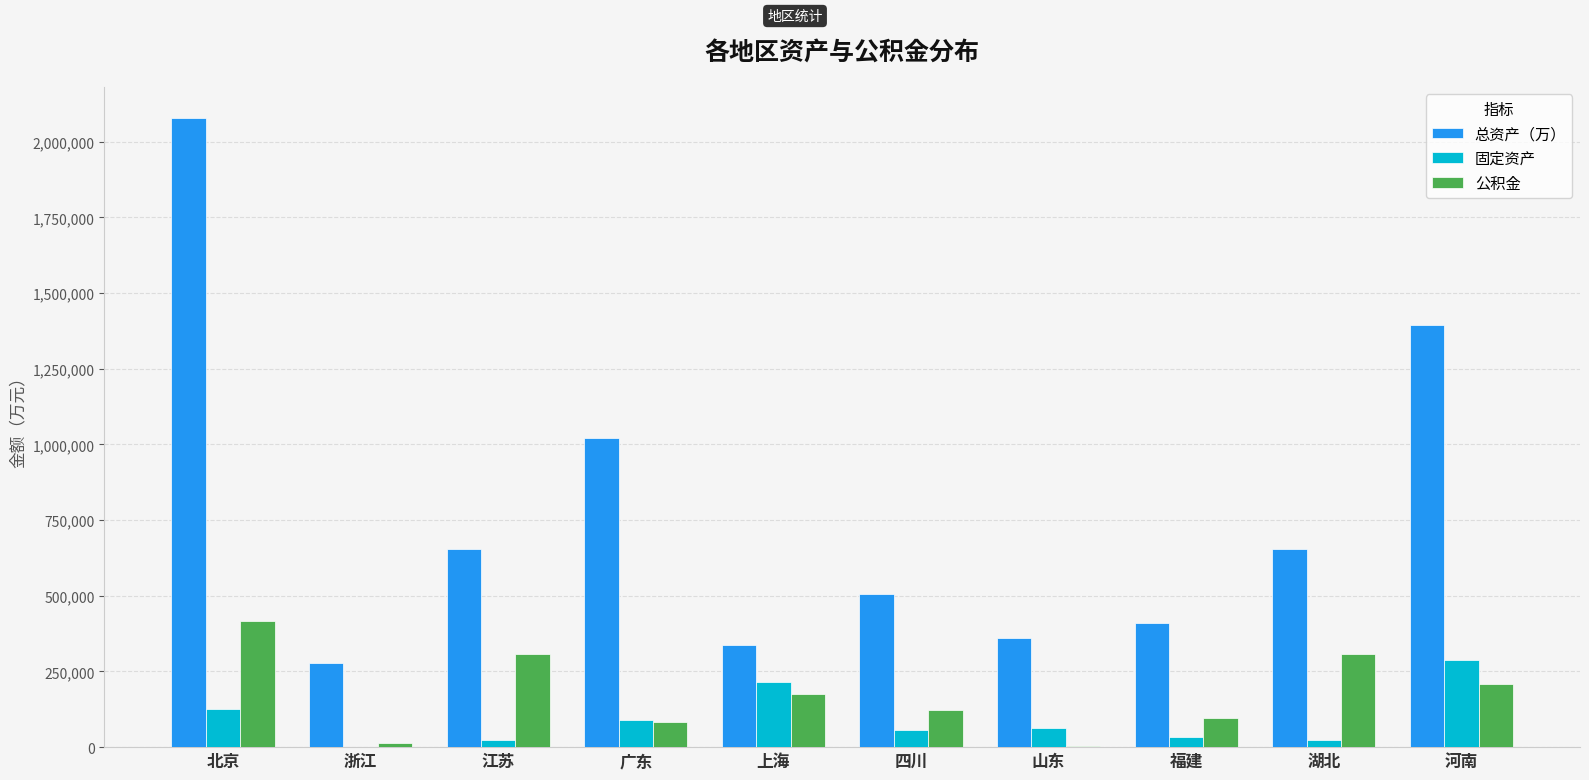

Which series changed the most between 浙江 and 江苏?

总资产（万）